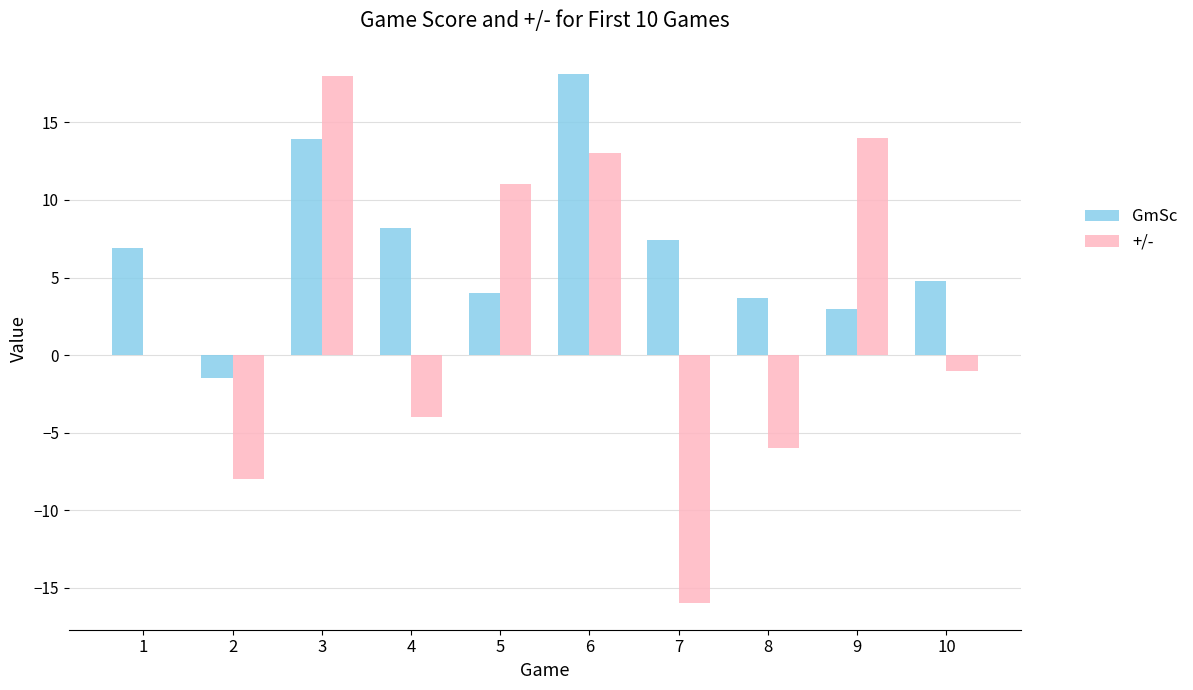

Count the number of categories in the chart.

10